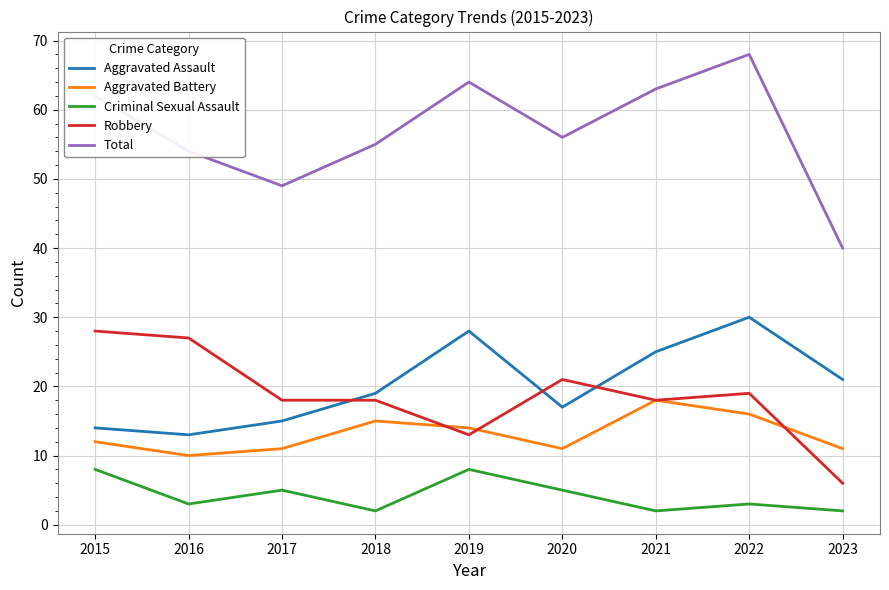

Which series has the widest spread of values?

Total